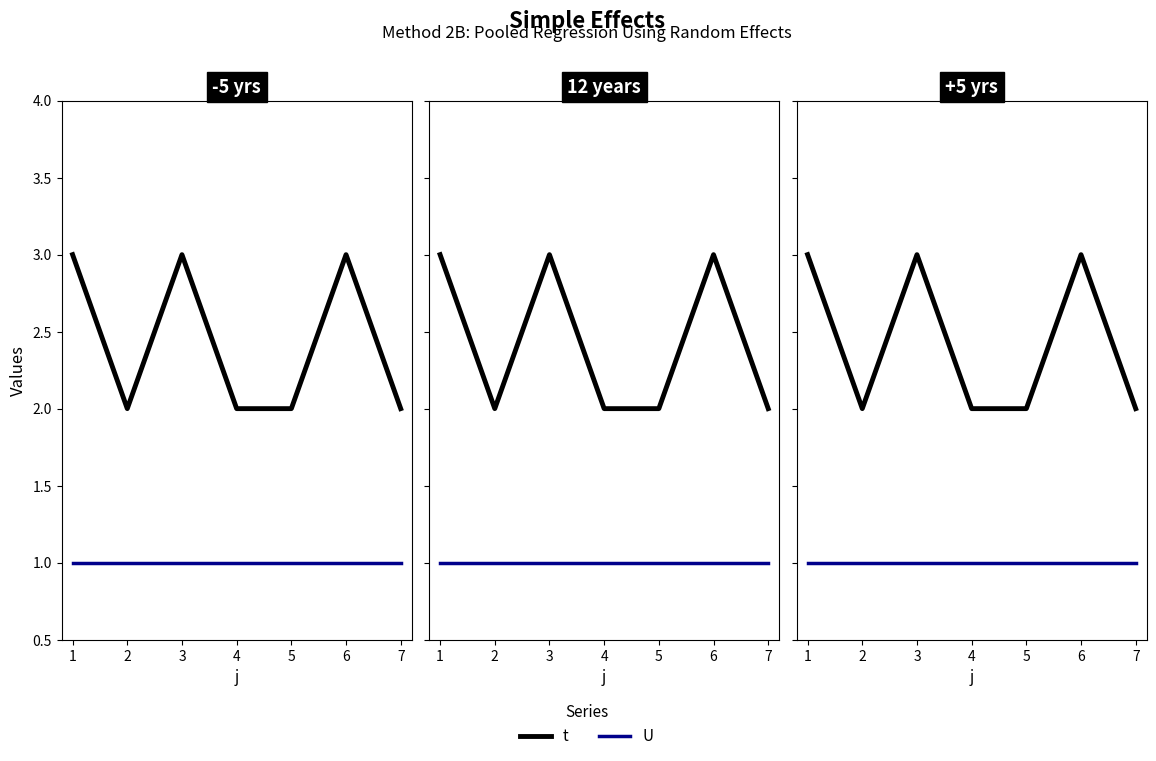

Reading left to right, list all the values displayed in this chart.

t: 3	2	3	2	2	3	2
U: 1	1	1	1	1	1	1